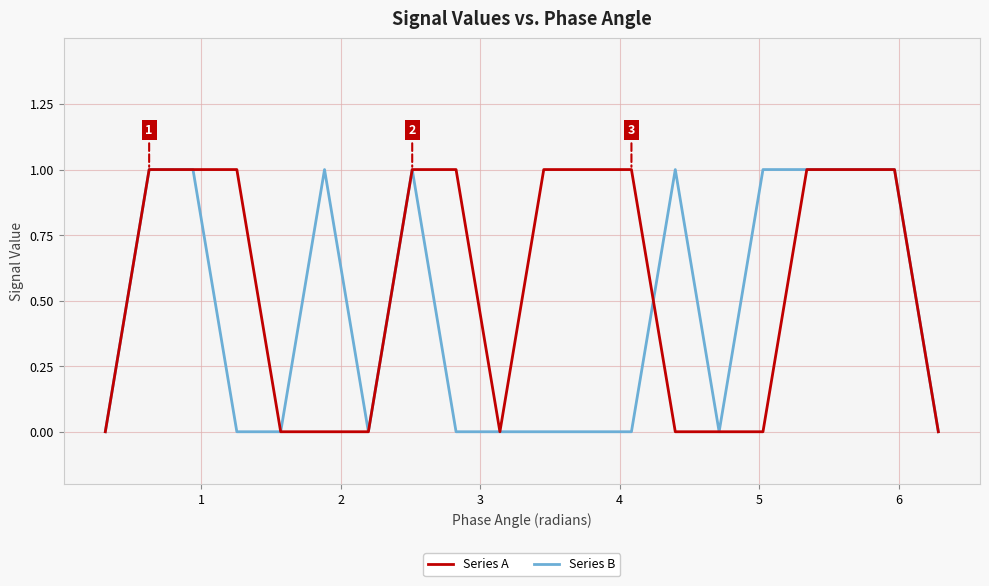

Is this an area chart (filled region under the line)?

No